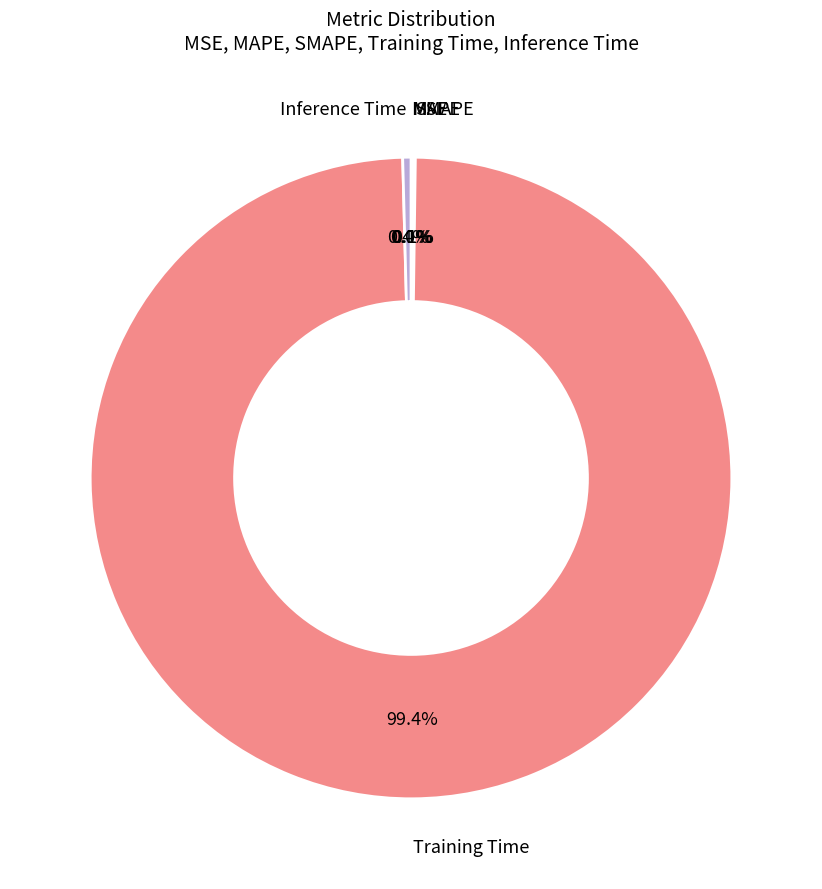

Does any single category account for the majority?

Yes